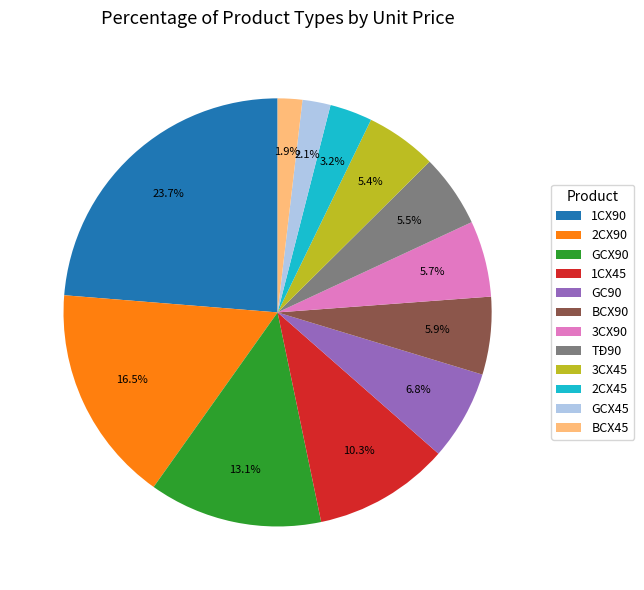

Count the number of slices in the pie.

12